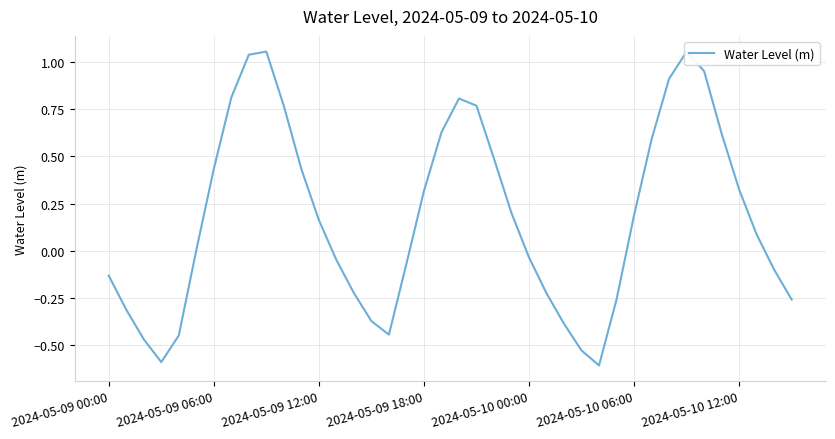

What is the smallest value displayed?

-0.6